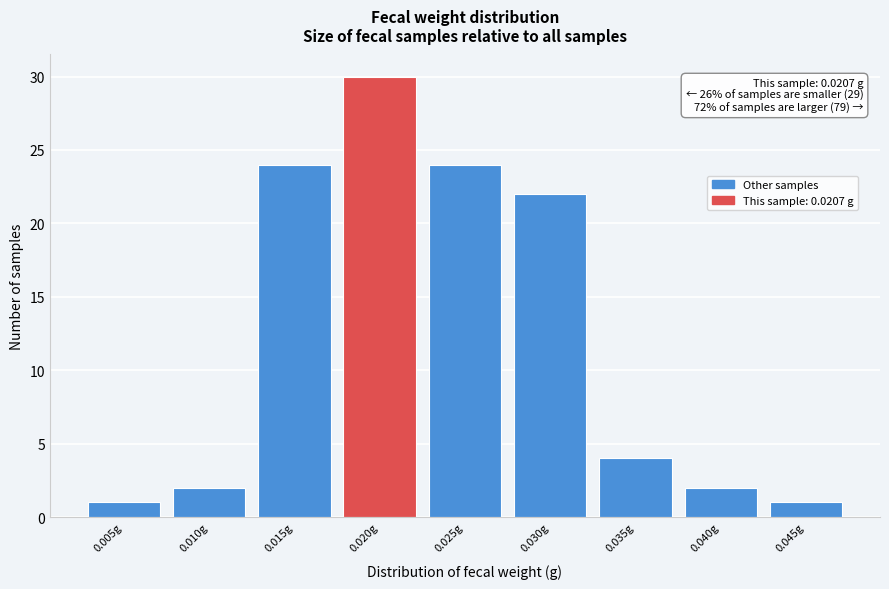

Reading left to right, what are all the values shown in this chart?

1	2	24	30	24	22	4	2	1